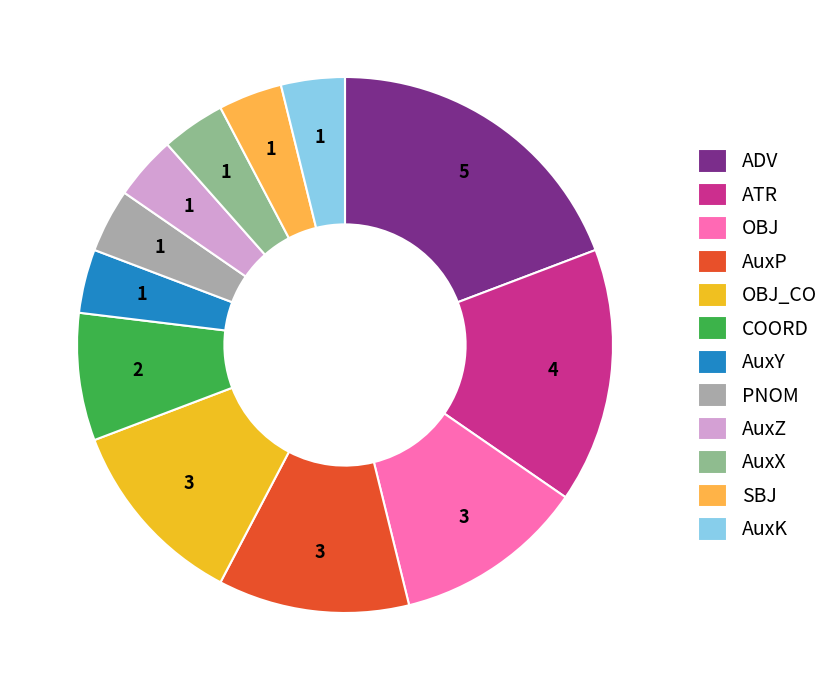

Is there a majority slice in this chart?

No